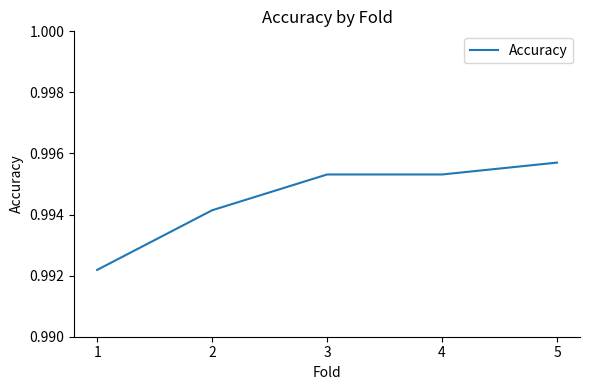

Which category has the highest value across all series?

5